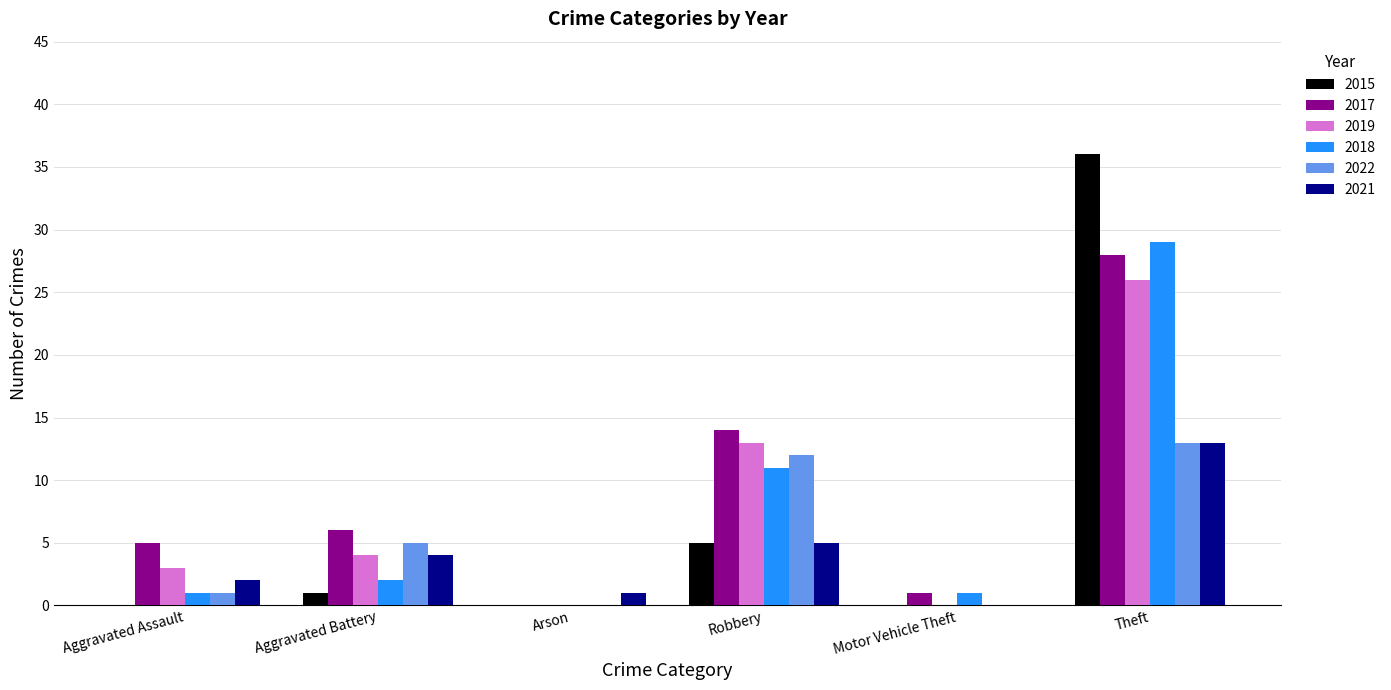

What is the highest value of the 2022 series?

13